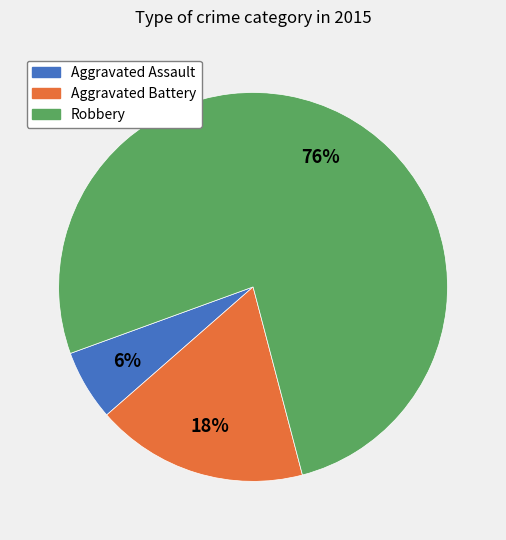

To the nearest percent, what portion does Aggravated Battery represent?

18%